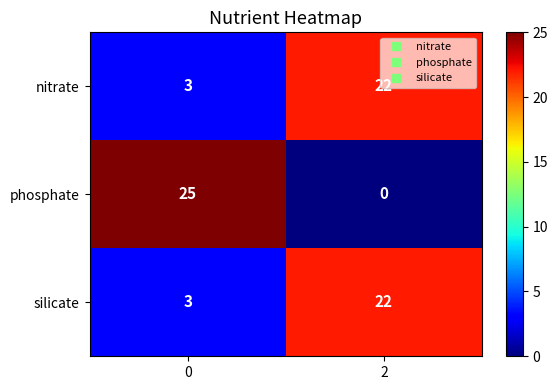

The value of silicate at 0 is 4. True or false?

False